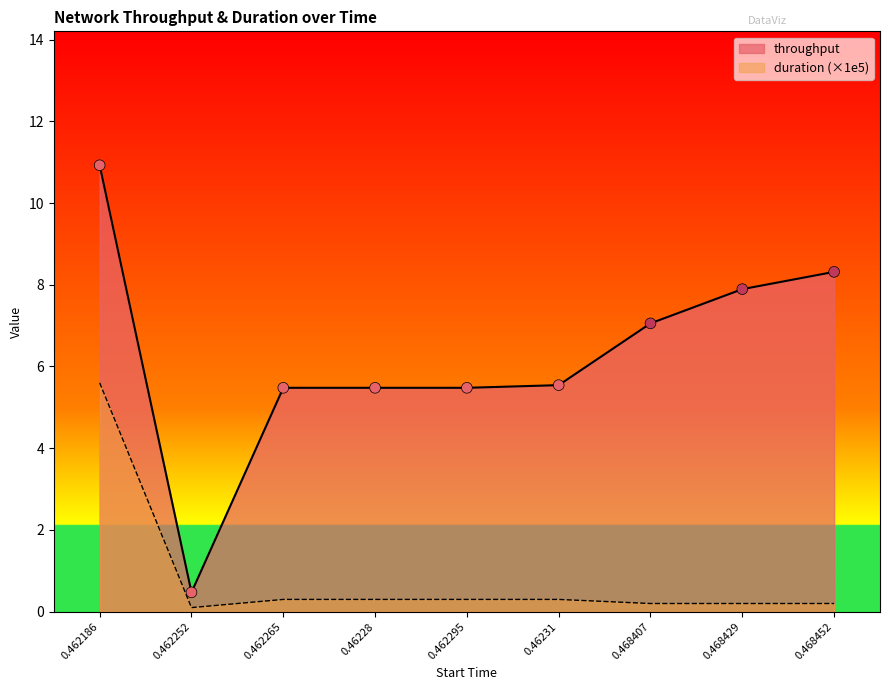

At which category is the sum across all series the highest?

0.462186